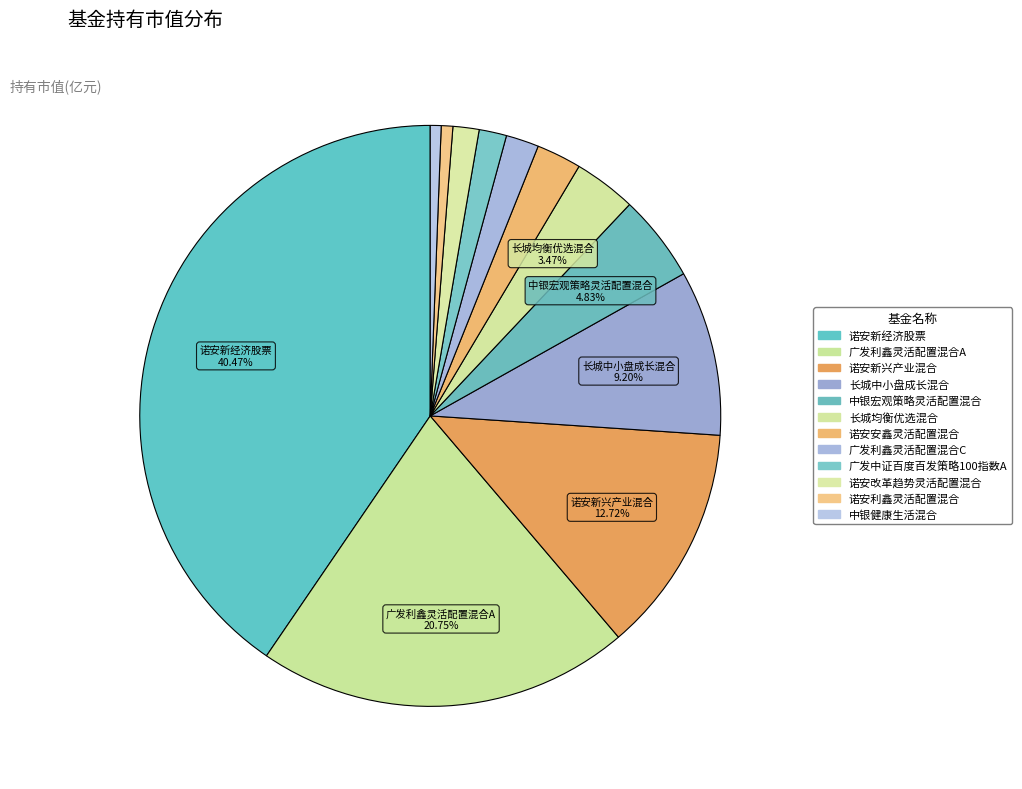

How many segments does this pie chart have?

12